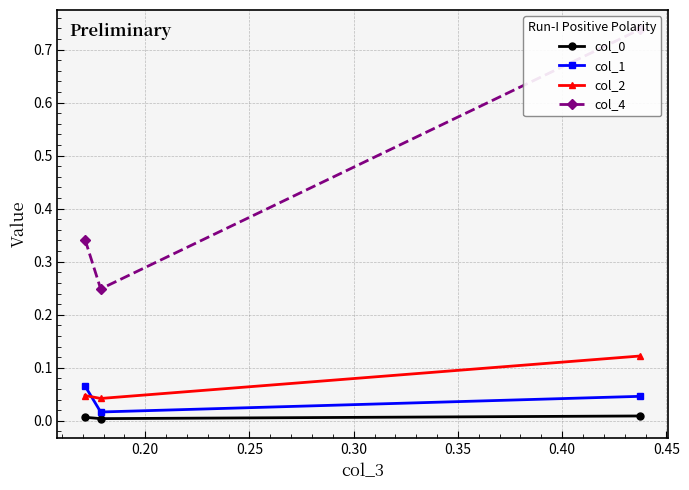

Which series has the largest range (max minus min)?

col_4